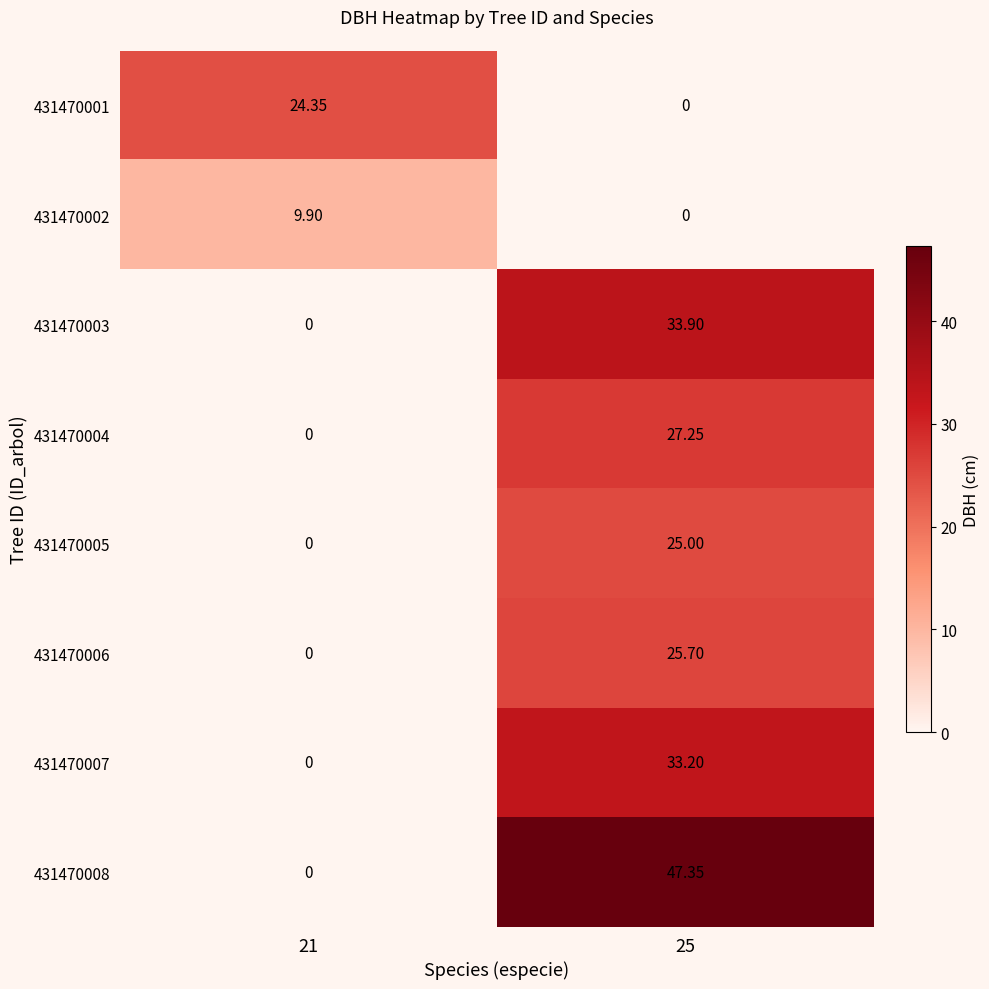

Rank the series by their maximum value, from lowest to highest.

431470002, 431470001, 431470005, 431470006, 431470004, 431470007, 431470003, 431470008